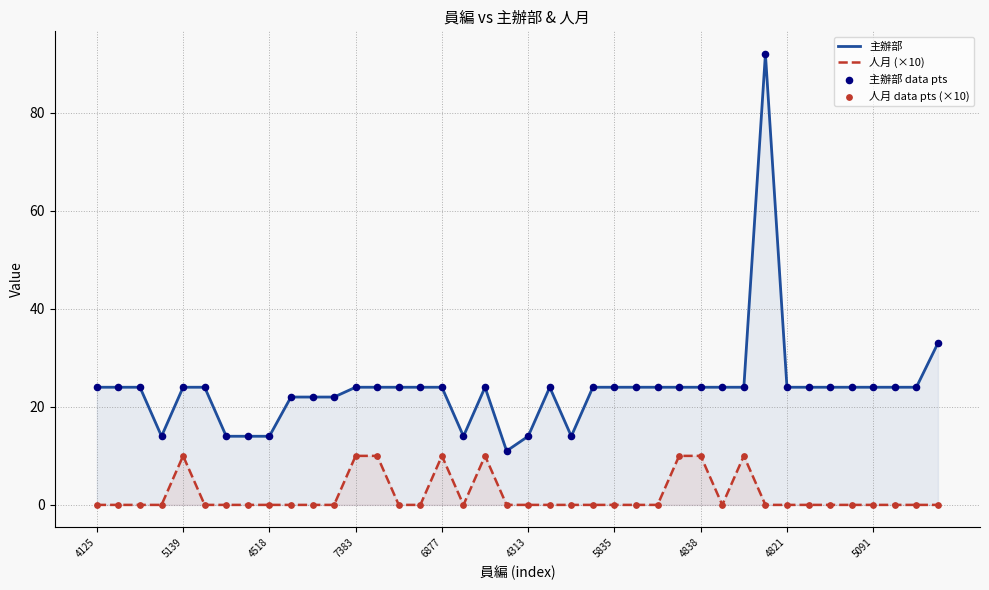

Which series has the largest total across all categories?

主辦部